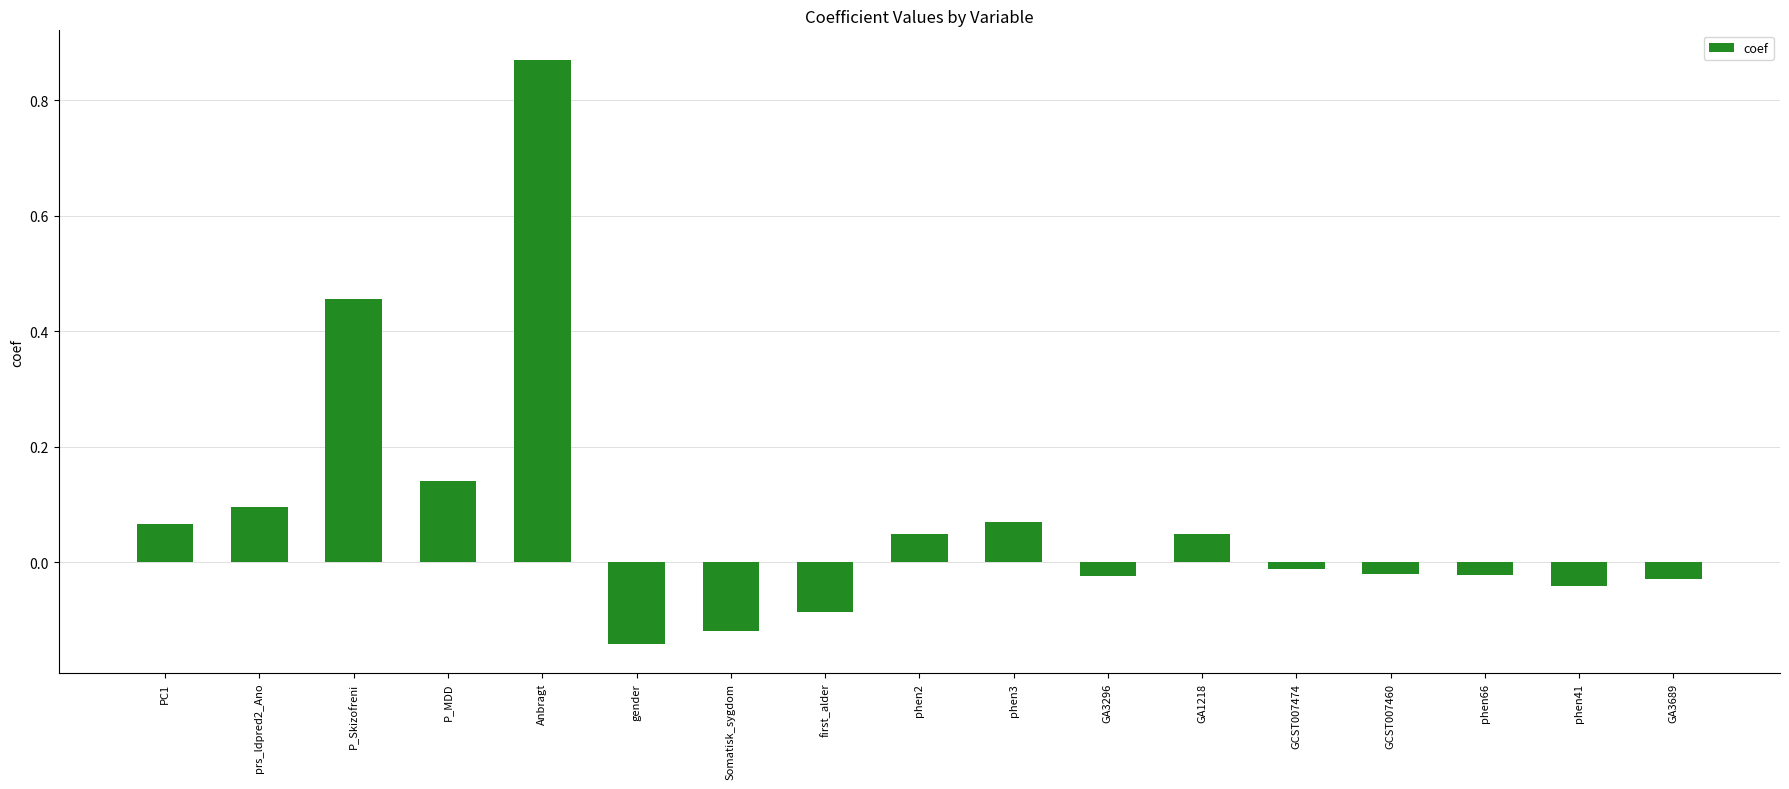

The chart shows a value of 0.3 at Anbragt. True or false?

False